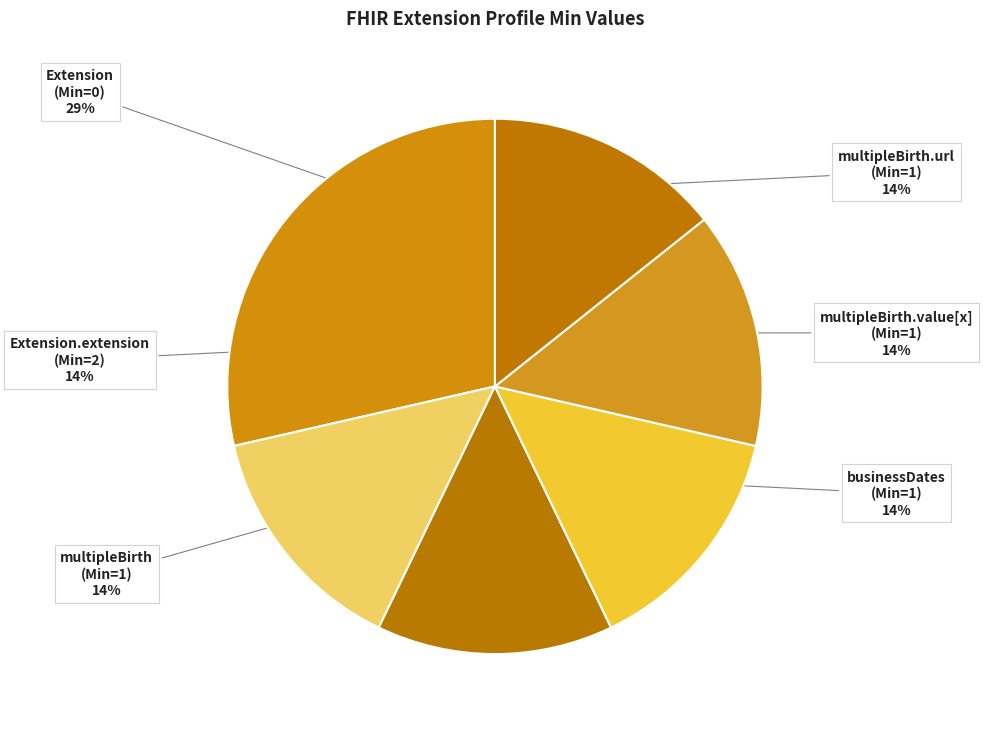

What percentage is NOT represented by Extension.extension:businessDates?

85.7%